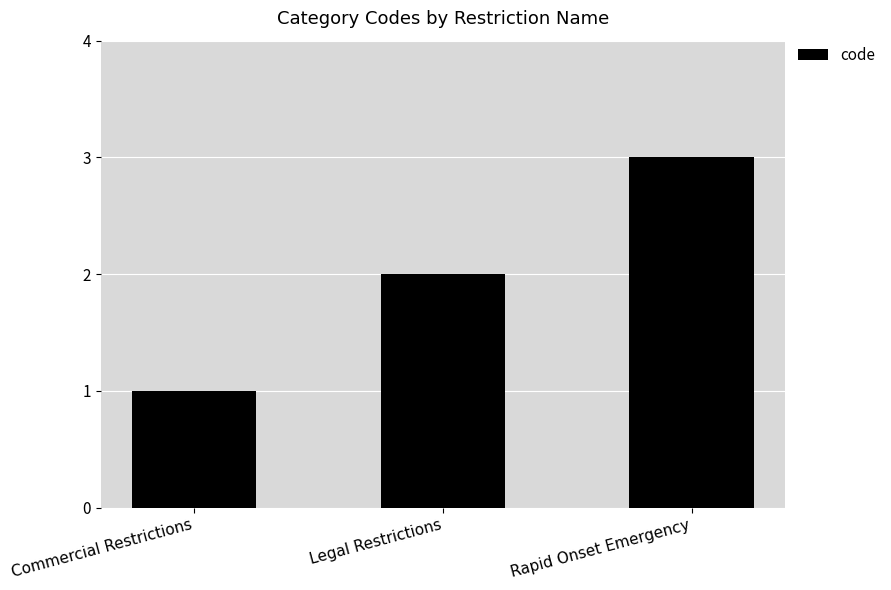

Reading right to left, transcribe all the data shown in this chart.

Rapid Onset Emergency=3	Legal Restrictions=2	Commercial Restrictions=1